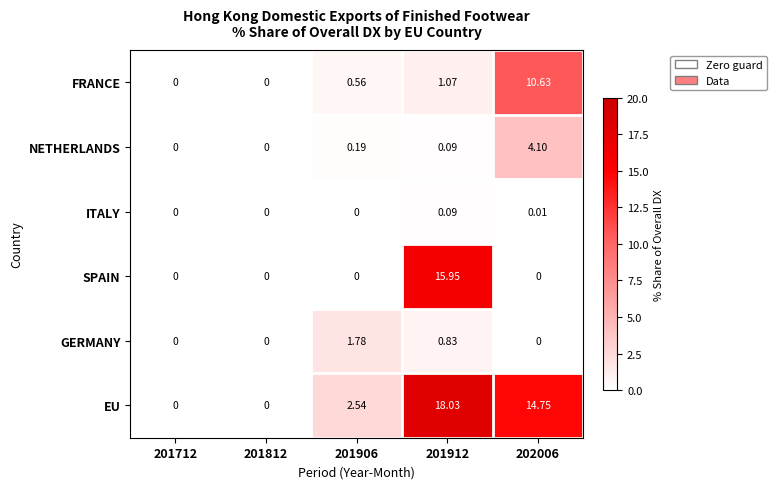

Which series has the largest range (max minus min)?

EU